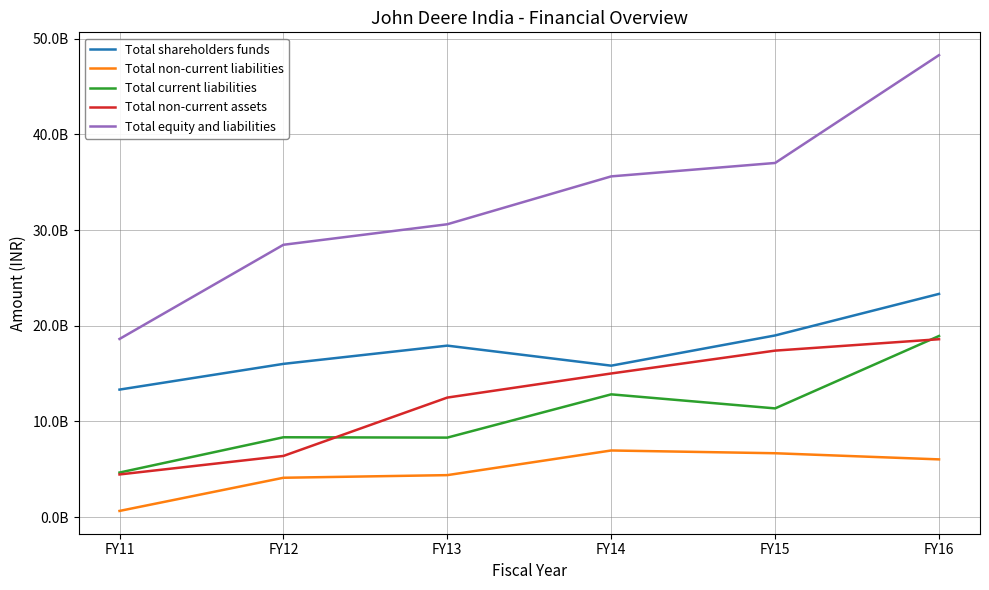

At which category does the chart reach its minimum across all series?

FY11